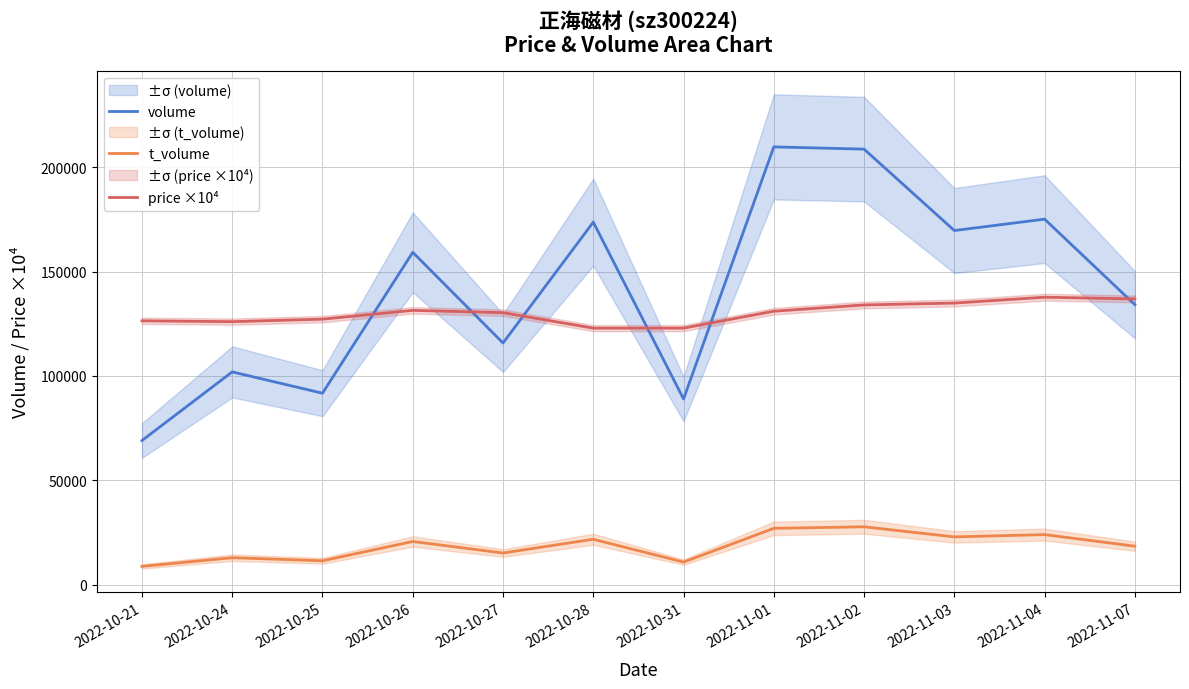

What is the spread (max minus min) of values at 2022-10-31?

112035.0